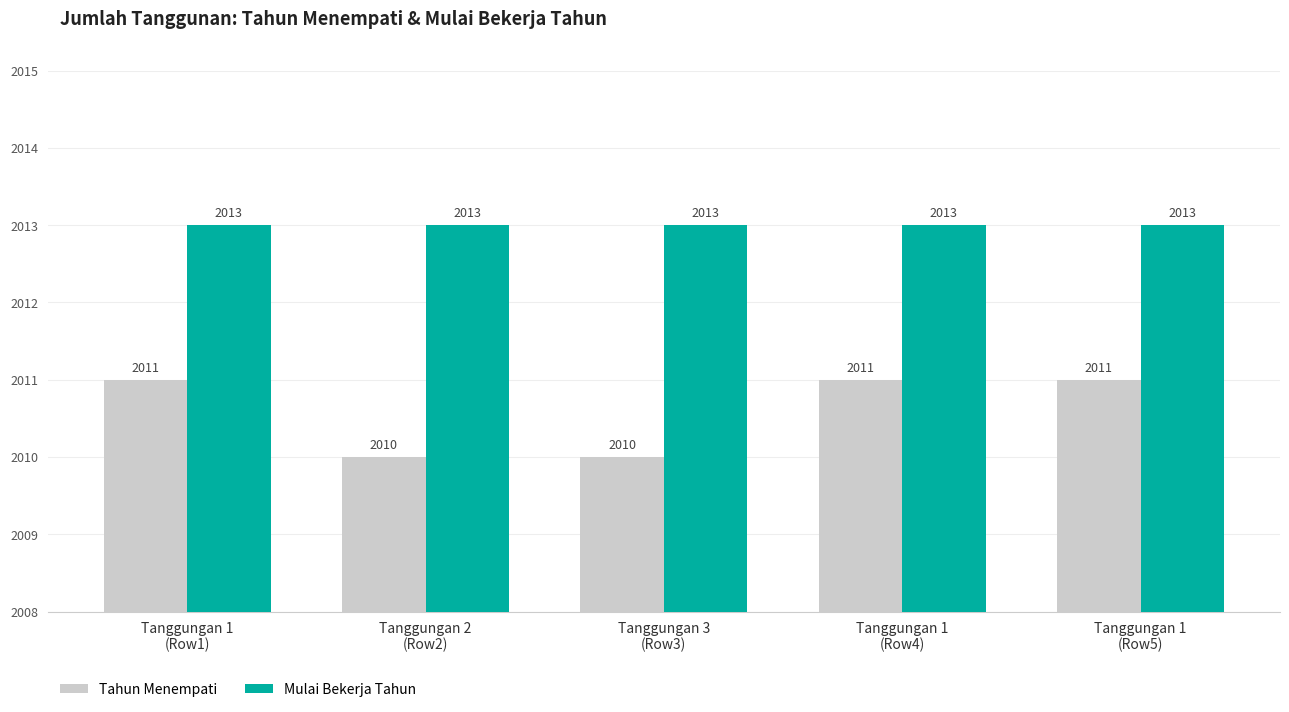

What is the lowest value of the Tahun Menempati series?

2010